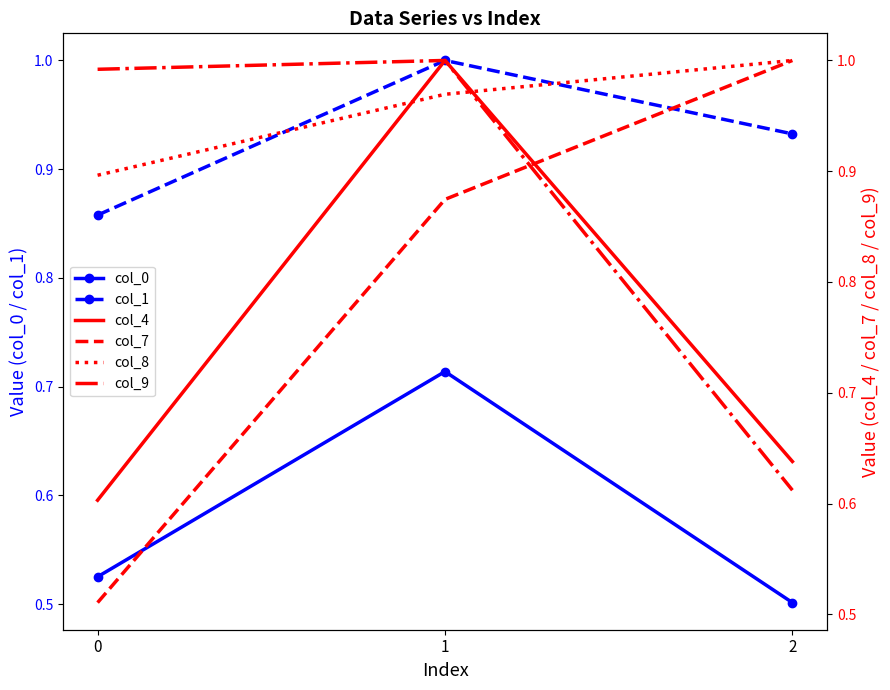

Which label corresponds to the smallest value in the chart?

2